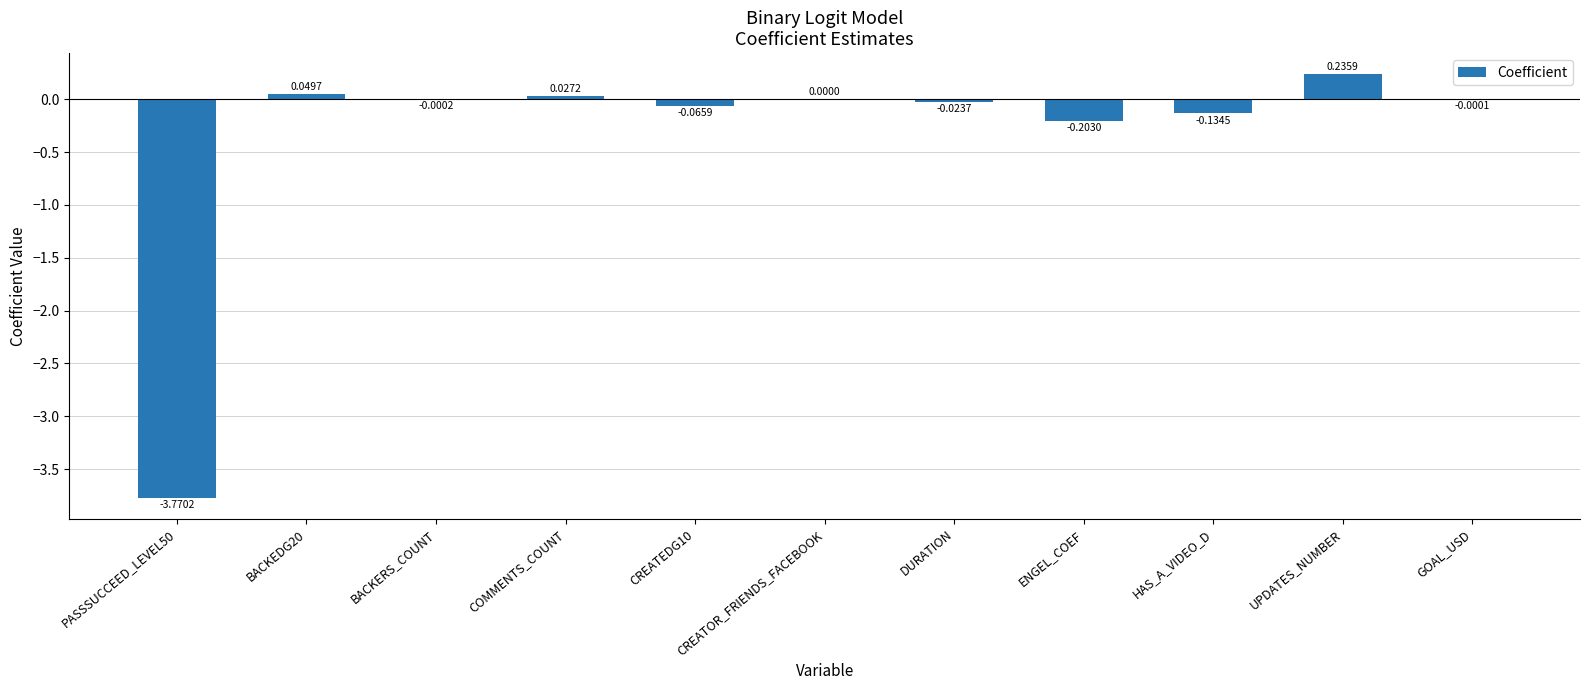

How many values are above zero?

4